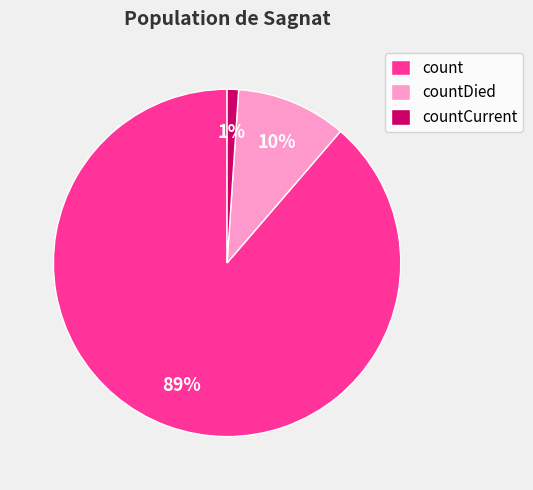

To the nearest percent, what is the combined percentage of countCurrent and count?

90%